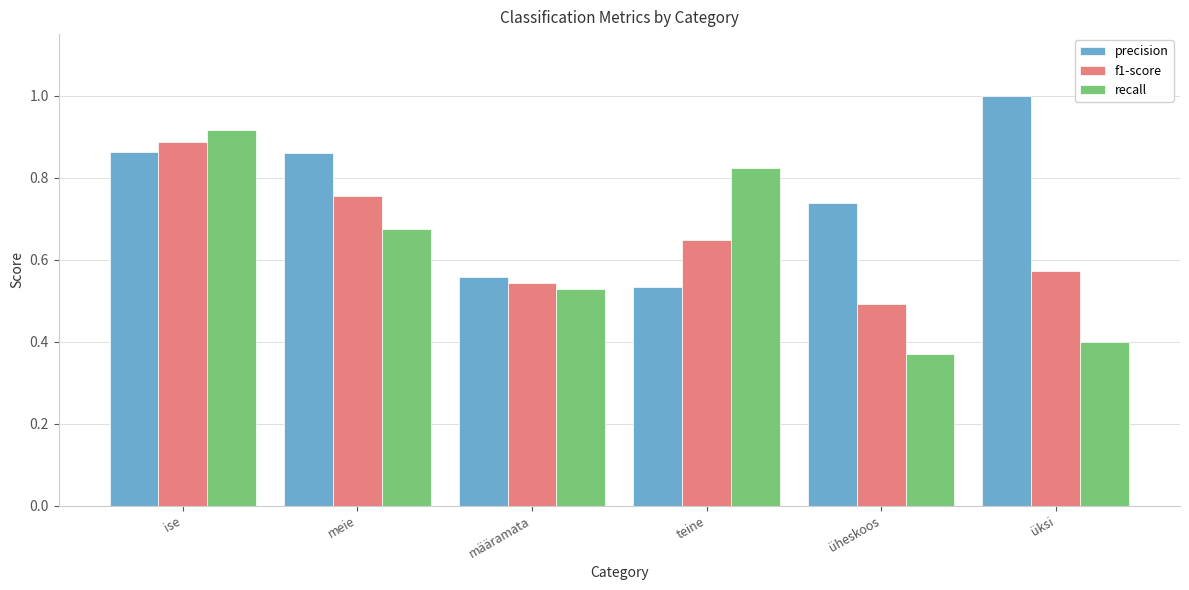

Which series has the largest range (max minus min)?

recall